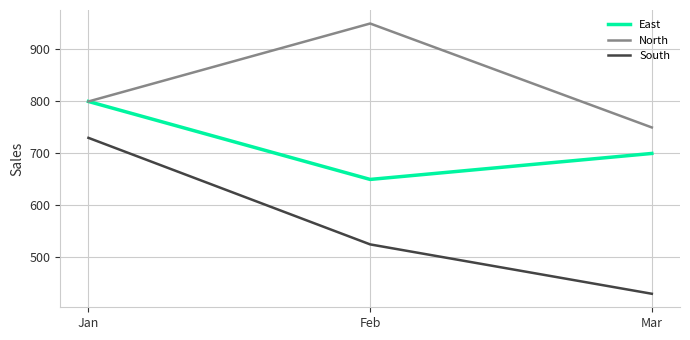

Reading left to right, list all the values displayed in this chart.

East: Jan=800	Feb=650	Mar=700
North: Jan=800	Feb=950	Mar=750
South: Jan=730	Feb=525	Mar=430